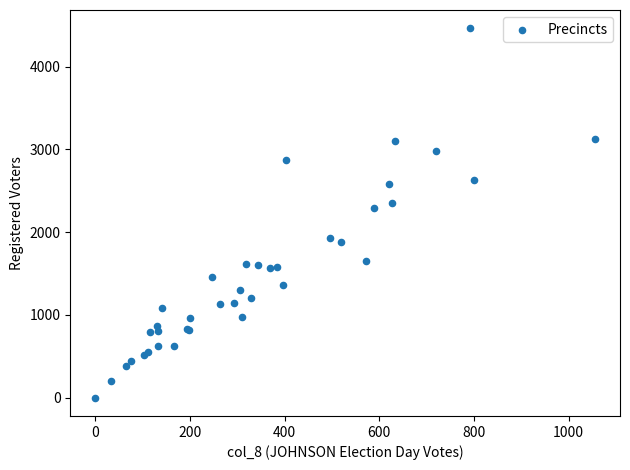

What Y value in the scatter plot is closest to 2232?

2288